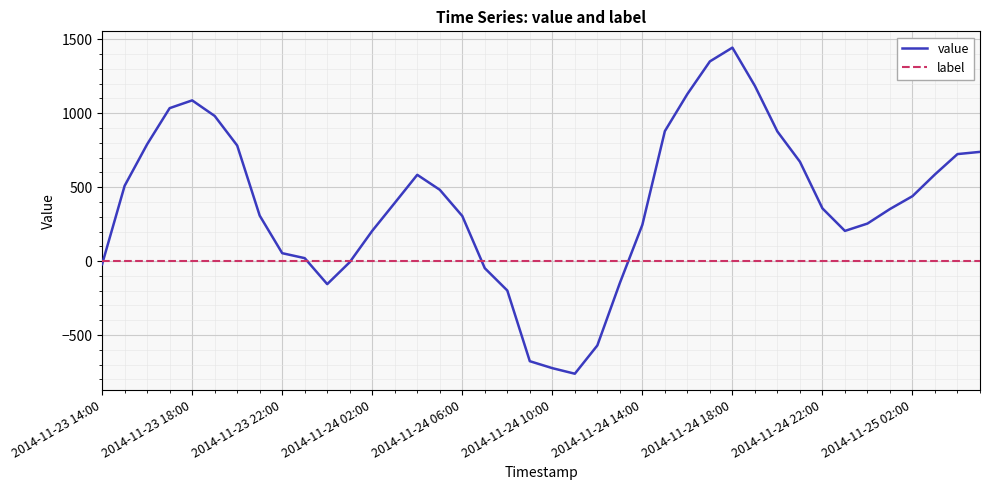

Which series has the largest total across all categories?

value